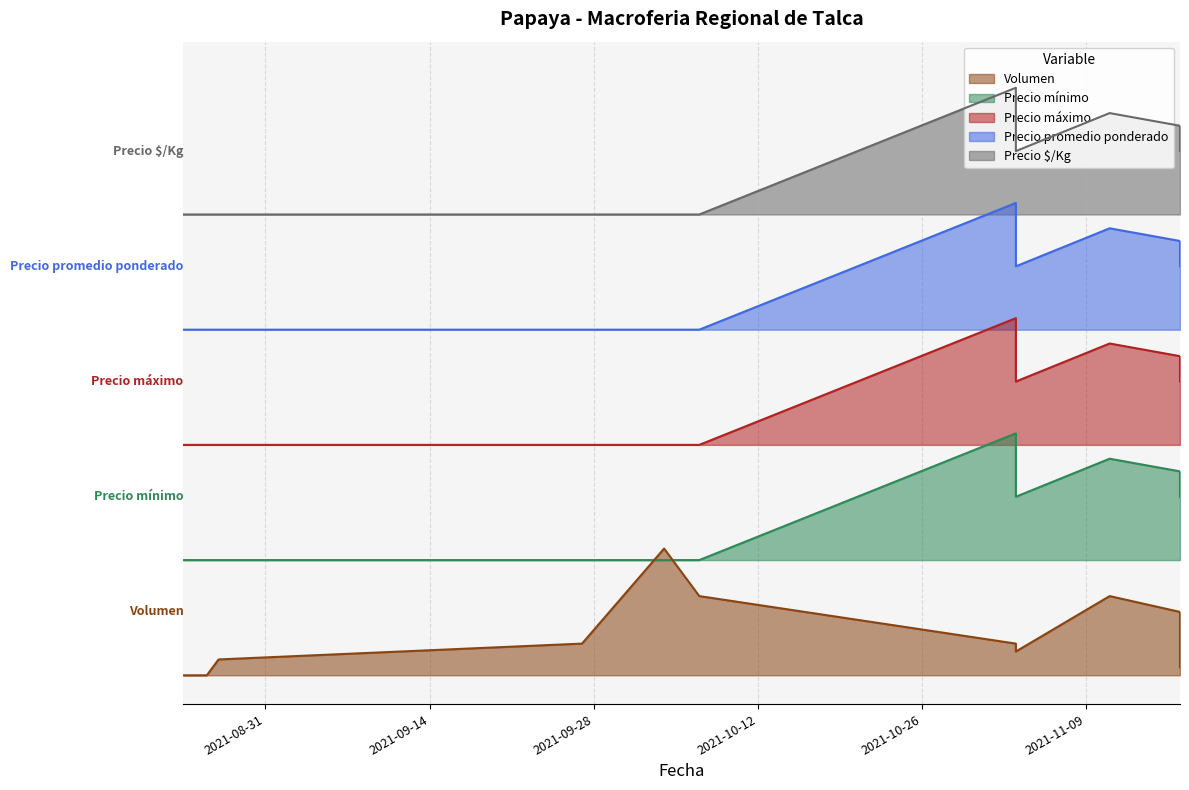

True or false: Precio promedio ponderado and Volumen cross at least once.

False